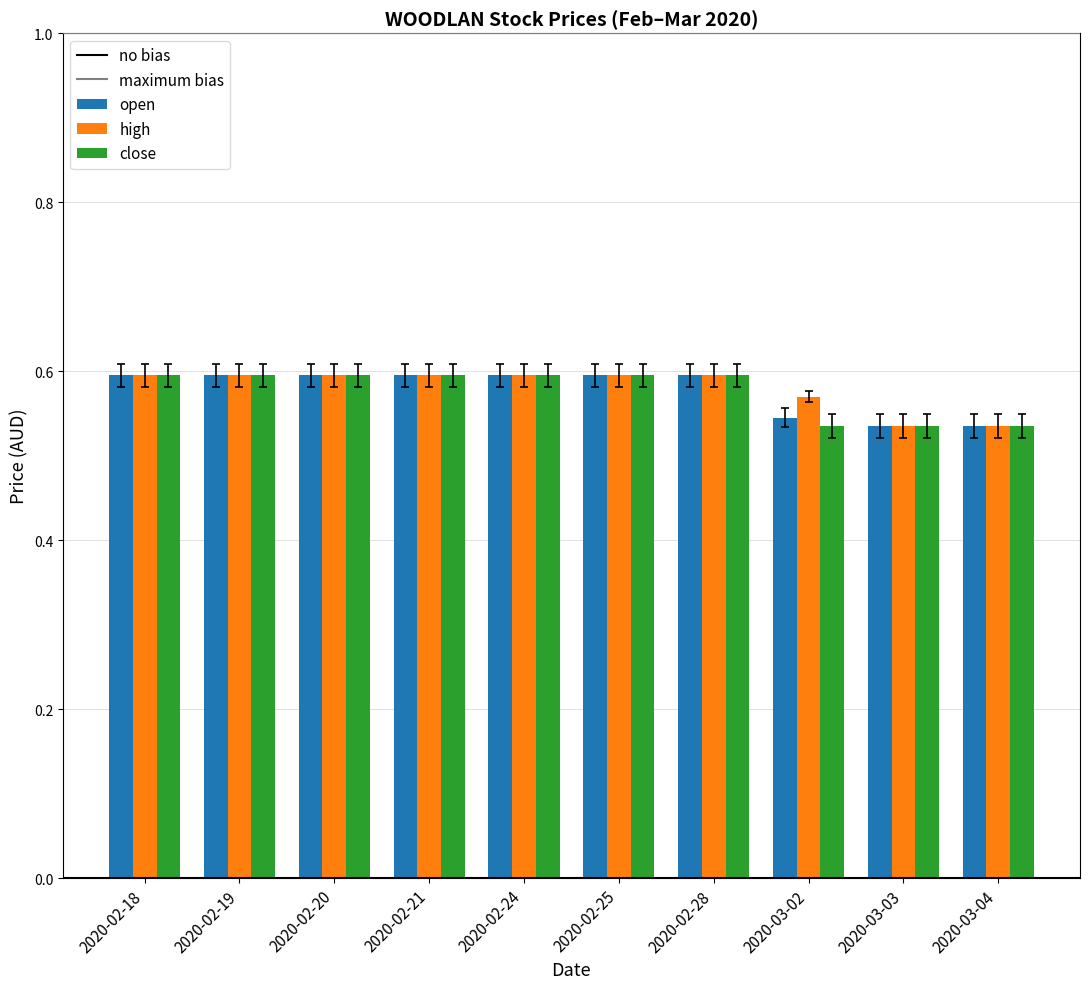

What is the sum of the open values at 2020-03-03 and 2020-02-24?

1.1